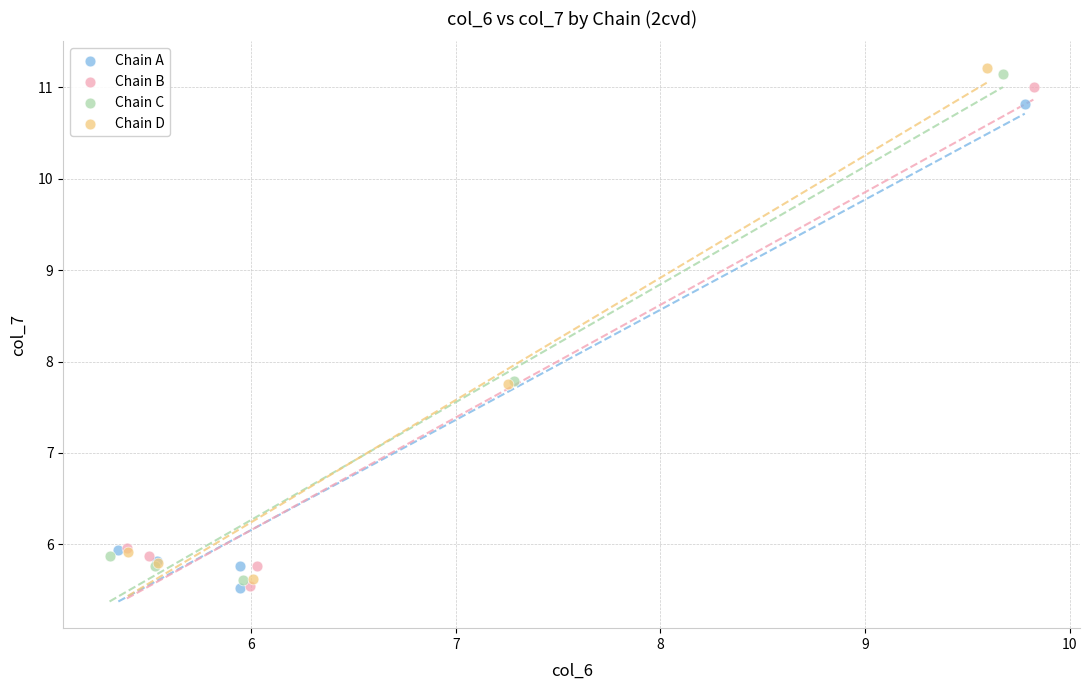

Which series has the widest spread of Y values?

Chain D